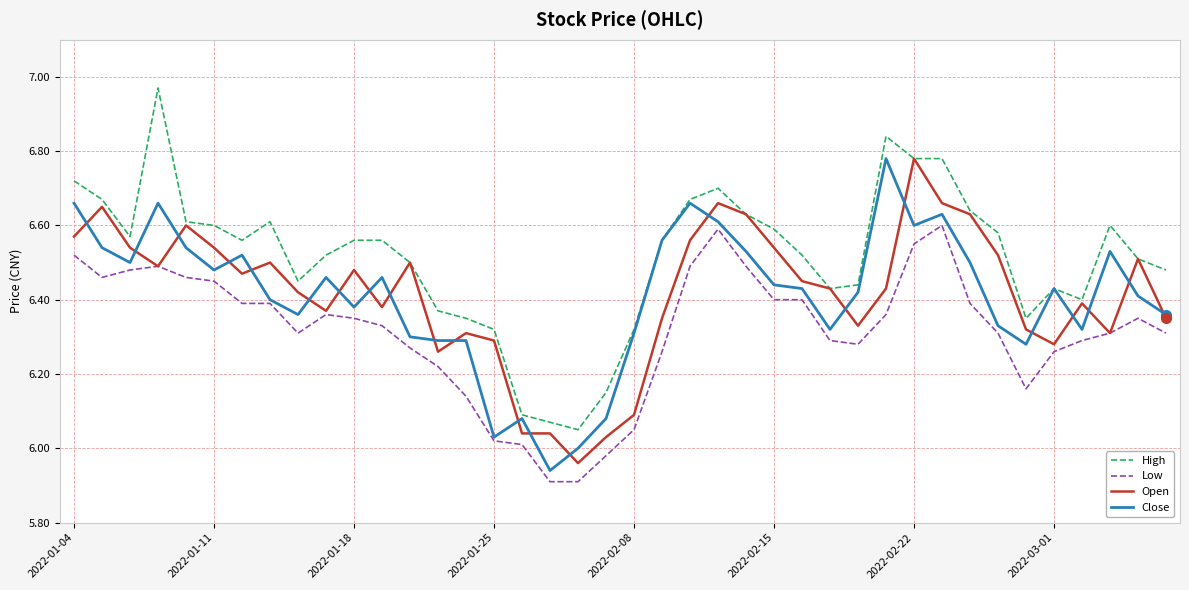

Which series has the largest total across all categories?

High